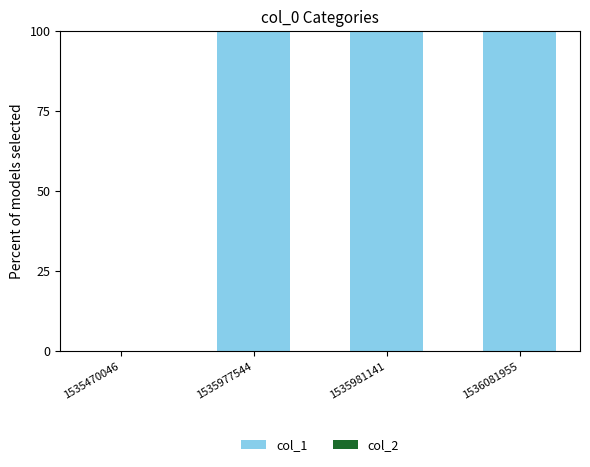

The value at 1535977544 is 100. True or false?

True